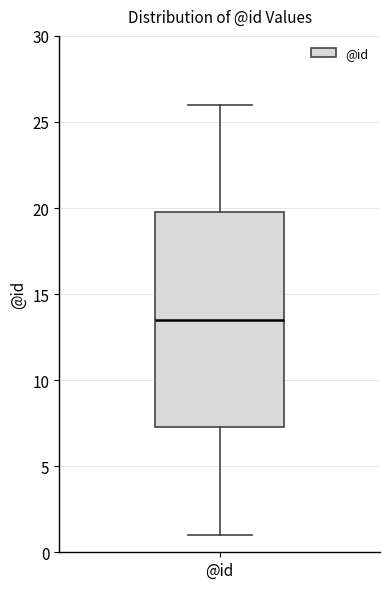

Read this box plot against the y-axis: the position of the median line, the range covered by the box, and the ends of both whiskers. The values are not printed on the chart, so give them approximately, as read against the axis.

median 13.5, box 7.5 to 20.0, whiskers 1.0 to 26.0